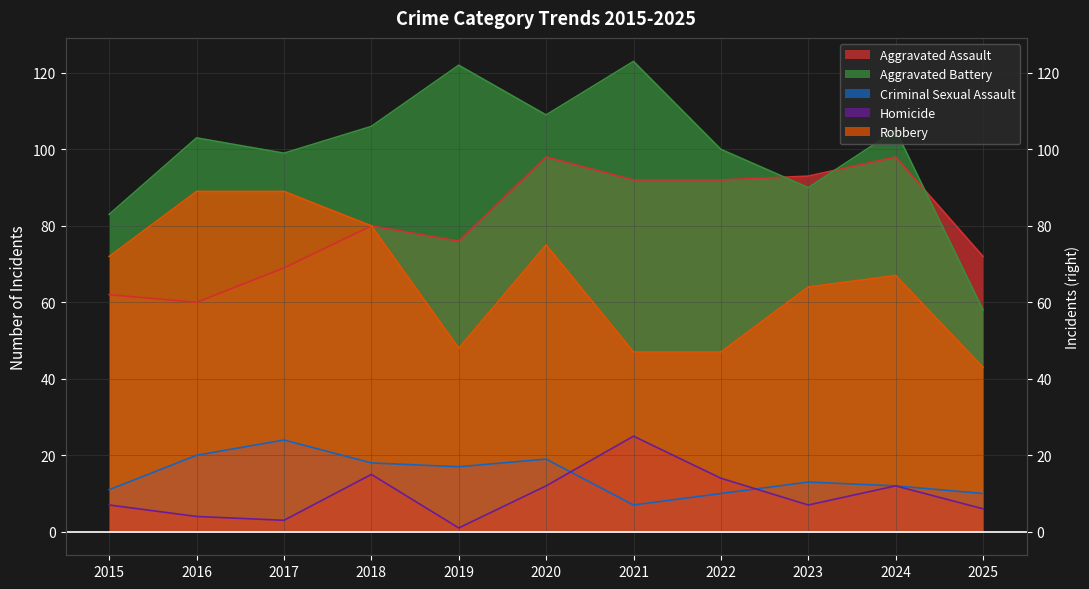

What is the sum of the Criminal Sexual Assault values at 2019 and 2025?

27